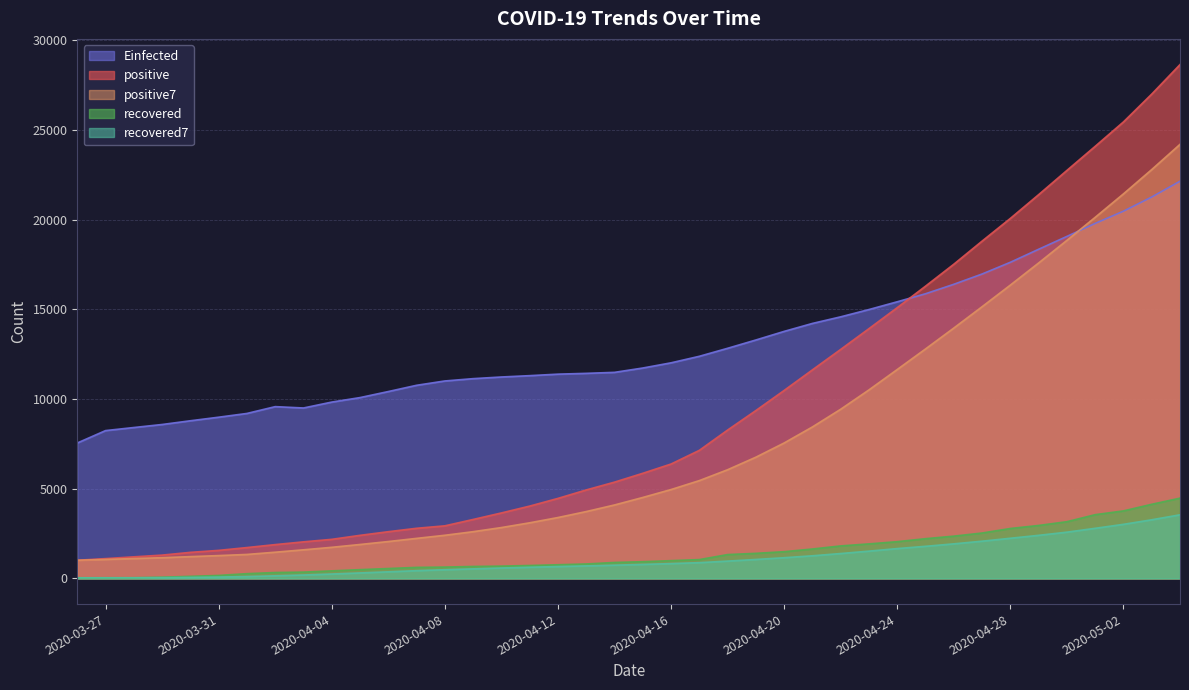

Which series has the largest total across all categories?

Einfected